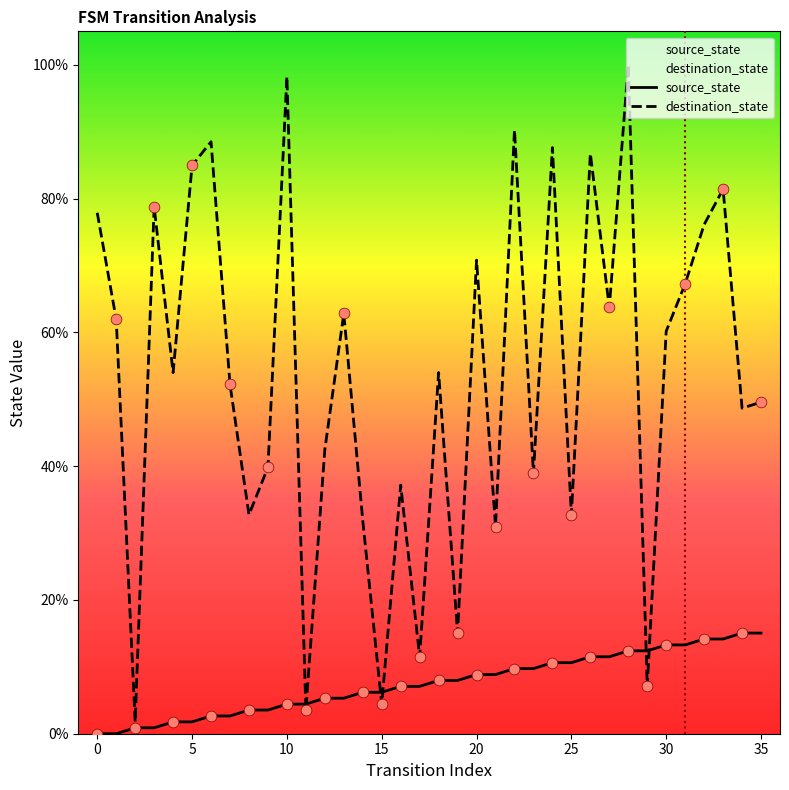

Which series contains the highest Y value?

destination_state